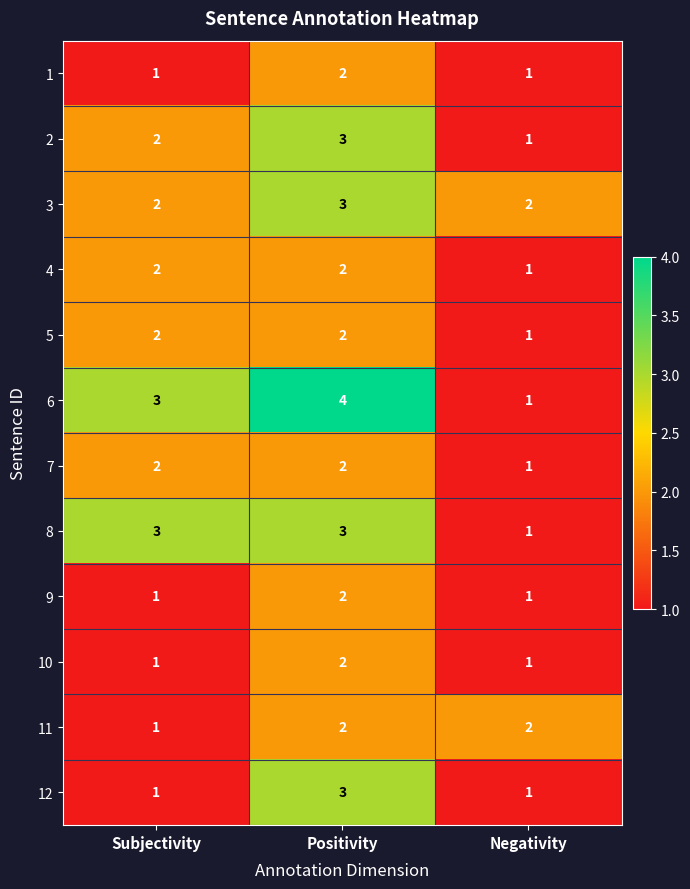

What is the greatest value displayed?

4